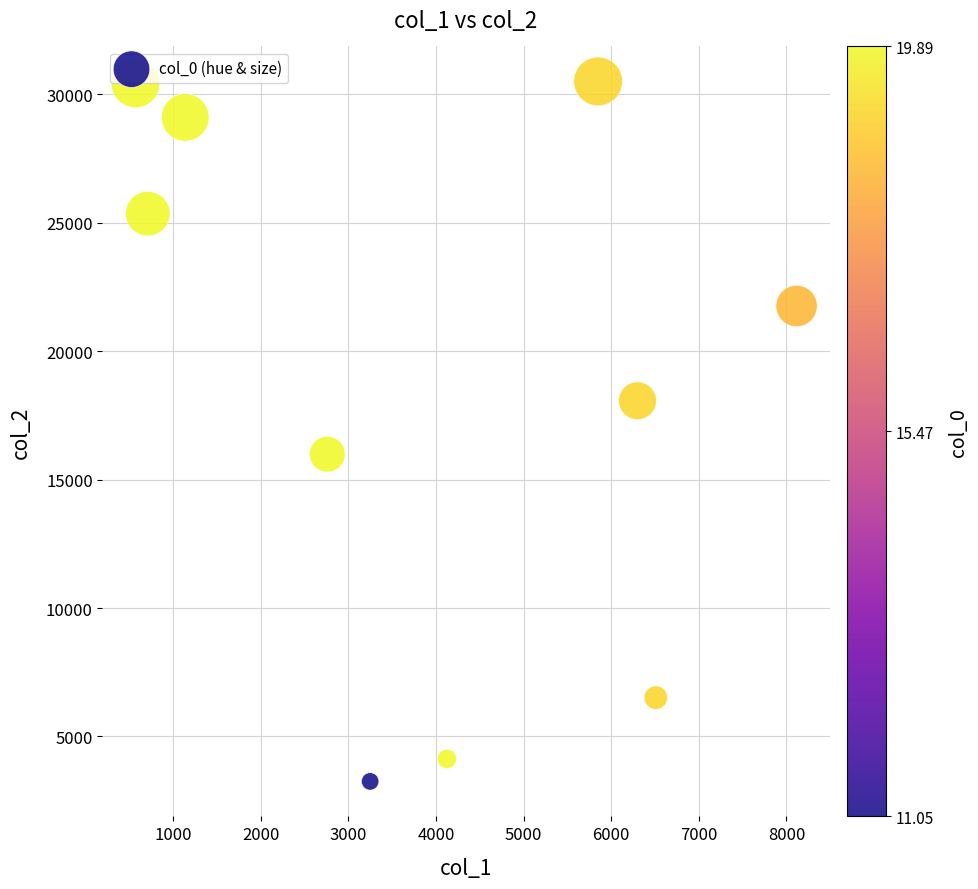

What is the range of Y values (max minus min)?

27251